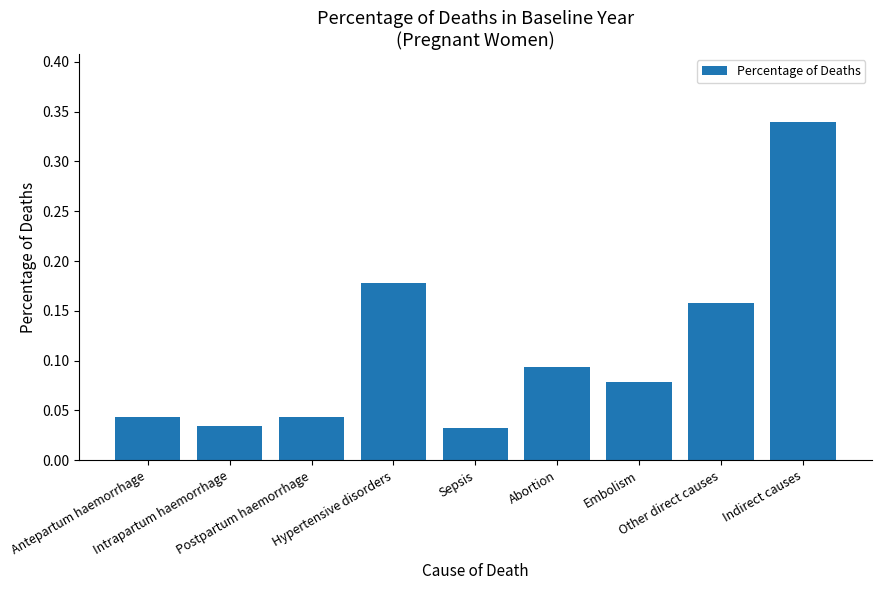

What is the sum of all values?

1.0